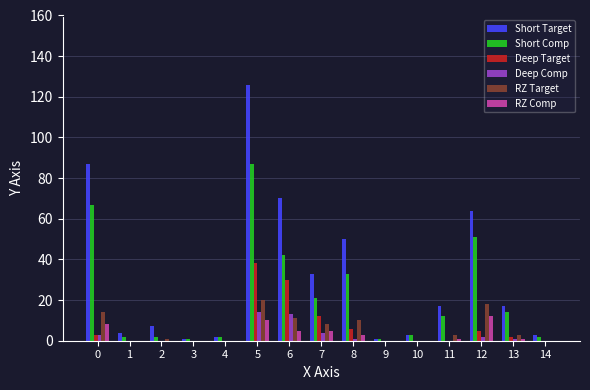

Which series has the largest total across all categories?

Short Target